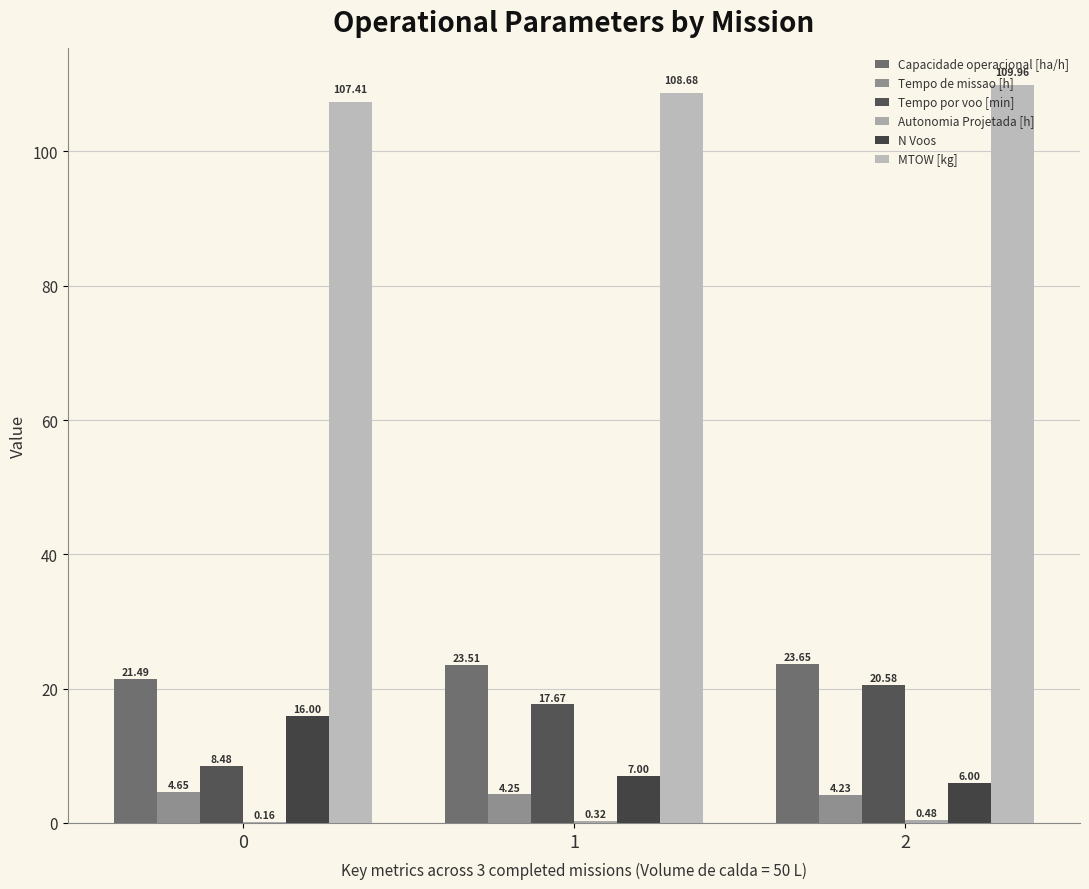

The Capacidade operacional [ha/h] series shows 35.3 at 0. True or false?

False